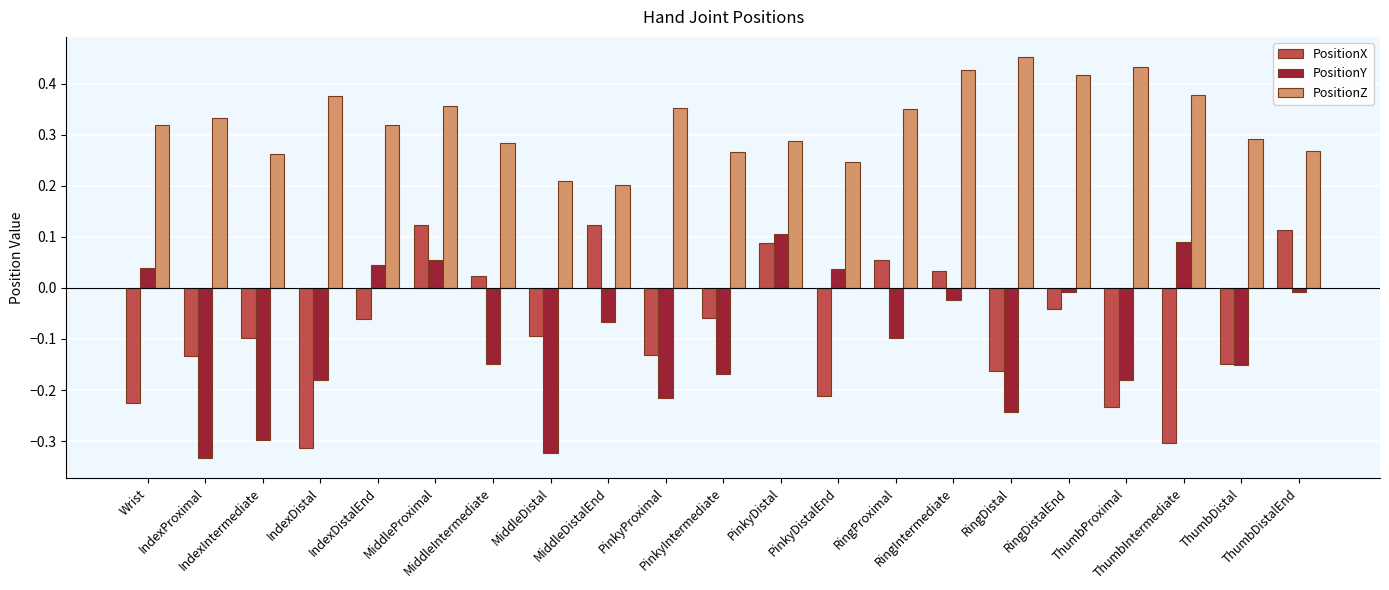

What is the sum of all PositionY values?

-2.1